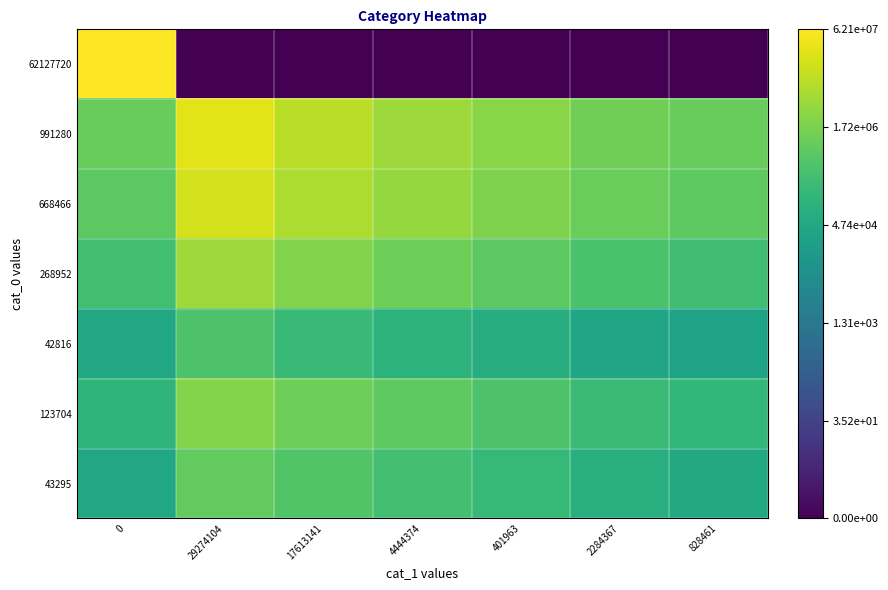

Reading right to left, what are all the values shown in this chart?

62127720: 828461=0.0	2284367=0.0	401963=0.0	4444374=0.0	17613141=0.0	29274104=0.0	0=17.9
991280: 828461=13.8	2284367=14.1	401963=14.7	4444374=15.3	17613141=16.1	29274104=17.2	0=13.8
668466: 828461=13.5	2284367=13.8	401963=14.5	4444374=15.1	17613141=15.8	29274104=16.7	0=13.4
268952: 828461=12.5	2284367=12.8	401963=13.4	4444374=14.0	17613141=14.6	29274104=15.3	0=12.5
42816: 828461=10.4	2284367=10.6	401963=11.2	4444374=11.6	17613141=12.1	29274104=12.9	0=10.7
123704: 828461=11.9	2284367=12.3	401963=12.9	4444374=13.5	17613141=14.0	29274104=14.6	0=11.7
43295: 828461=10.9	2284367=11.3	401963=12.0	4444374=12.6	17613141=13.1	29274104=13.6	0=10.7